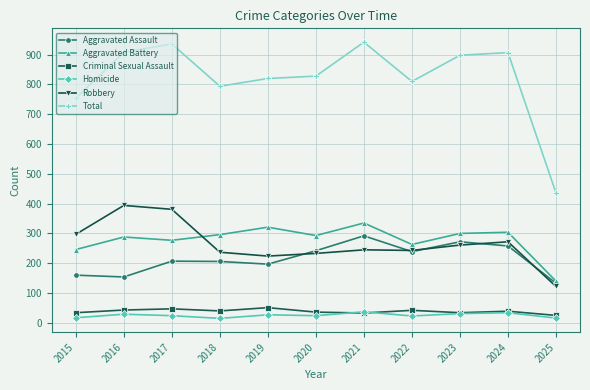

Is it true that Criminal Sexual Assault equals 84 at 2019?

False